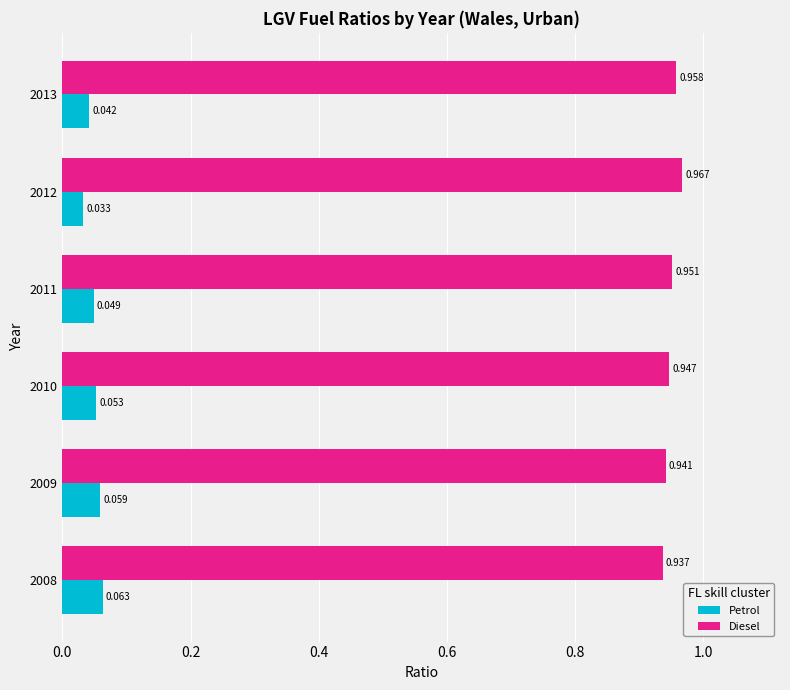

Where is Petrol nearest to the value 0?

2012